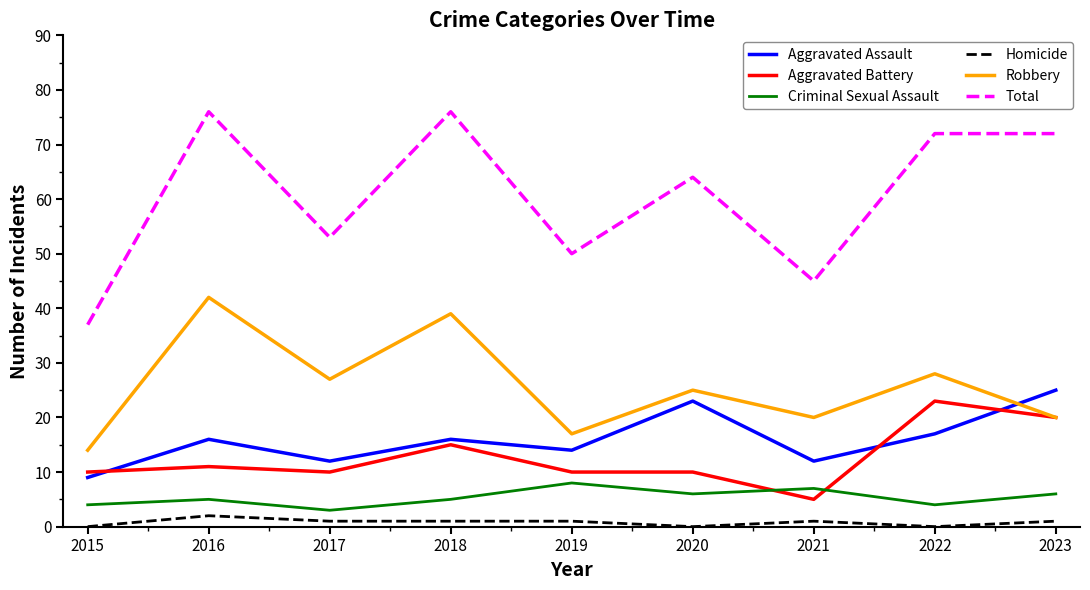

What is the difference between the Aggravated Battery values at 2016 and 2015?

1